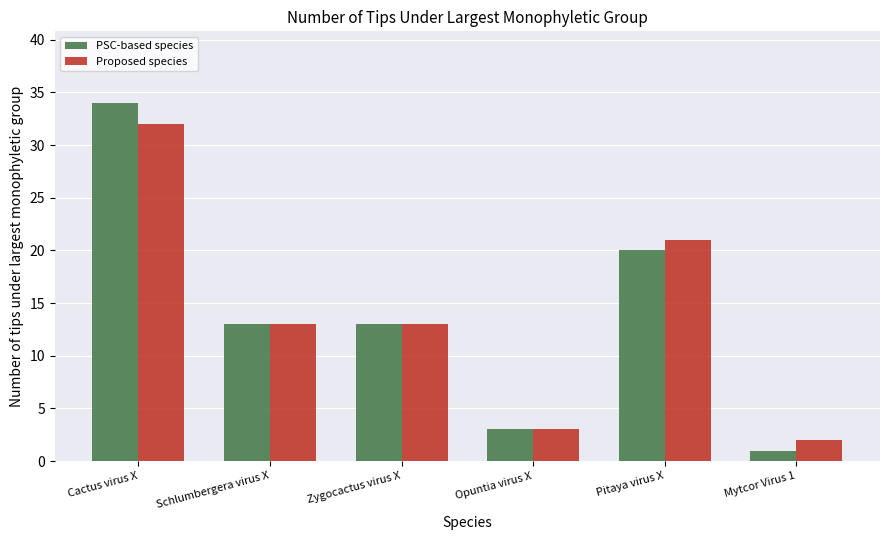

What is the value of the PSC-based species bar at the 3rd from the left?

13